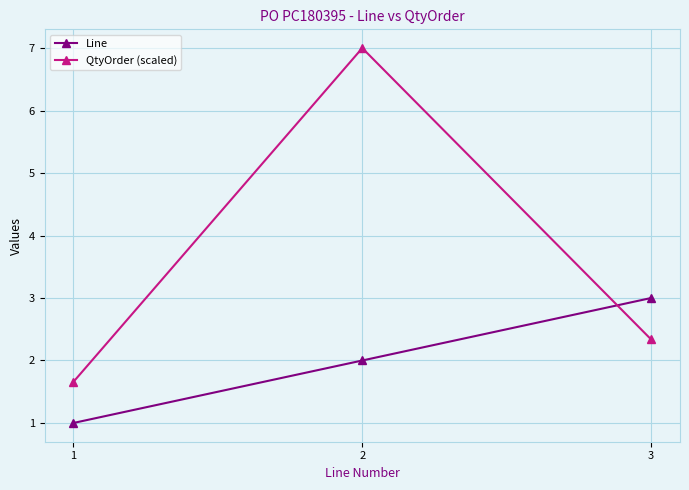

What is the difference between the QtyOrder (scaled) values at 3 and 2?

4.7